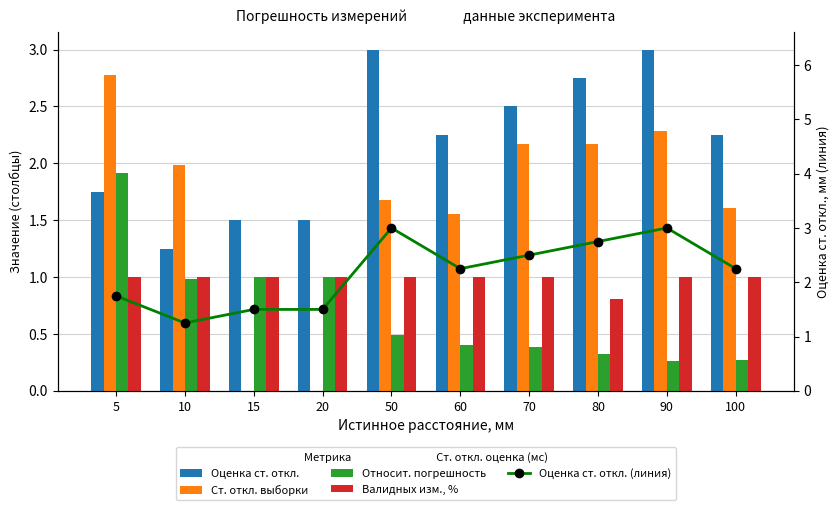

Reading left to right, list all the values displayed in this chart.

Оценка ст. откл.: 1.8	1.2	1.5	1.5	3.0	2.2	2.5	2.8	3.0	2.2
Ст. откл. выборки: 2.8	2.0	0.0	0.0	1.7	1.6	2.2	2.2	2.3	1.6
Относит. погрешность: 1.9	1.0	1.0	1.0	0.5	0.4	0.4	0.3	0.3	0.3
Валидных изм., %: 1.0	1.0	1.0	1.0	1.0	1.0	1.0	0.8	1.0	1.0
Оценка ст. откл. (линия): 1.8	1.2	1.5	1.5	3.0	2.2	2.5	2.8	3.0	2.2